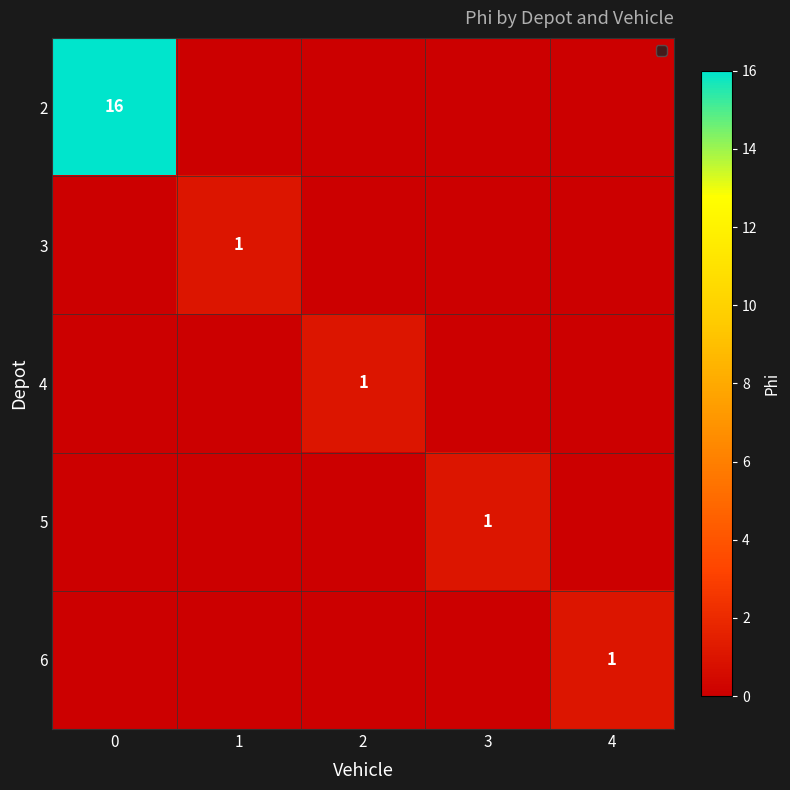

True or false: 5 has a value of 1 at 3.

True